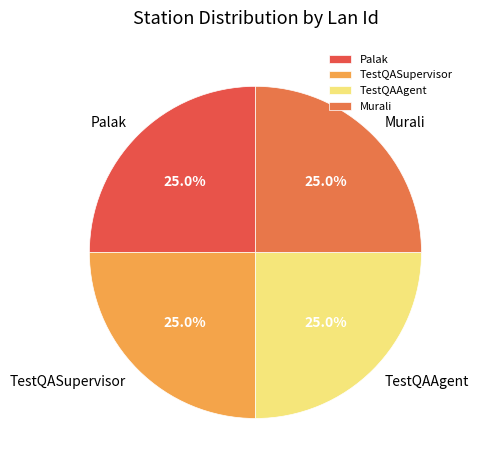

Count the number of slices in the pie.

4